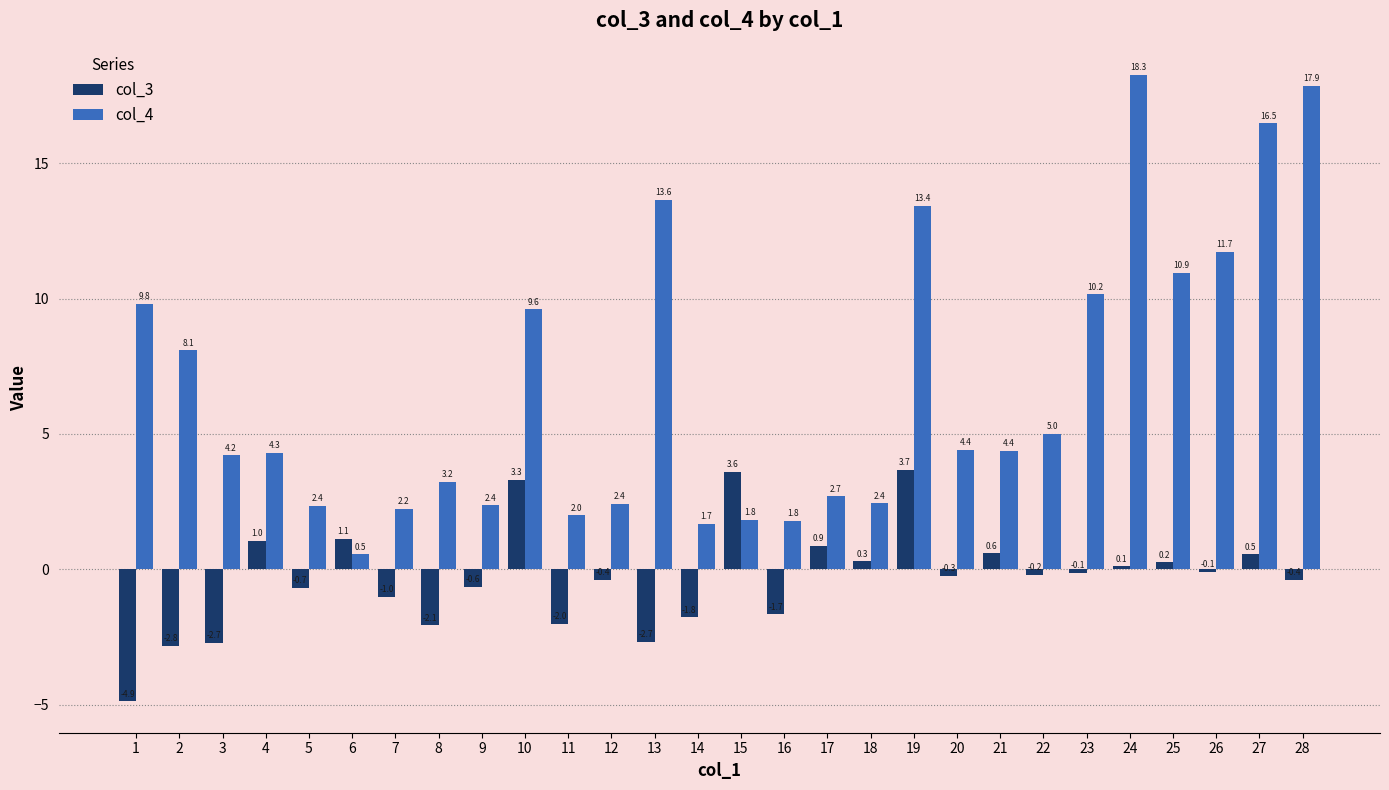

At which label does col_4 first exceed 4?

1